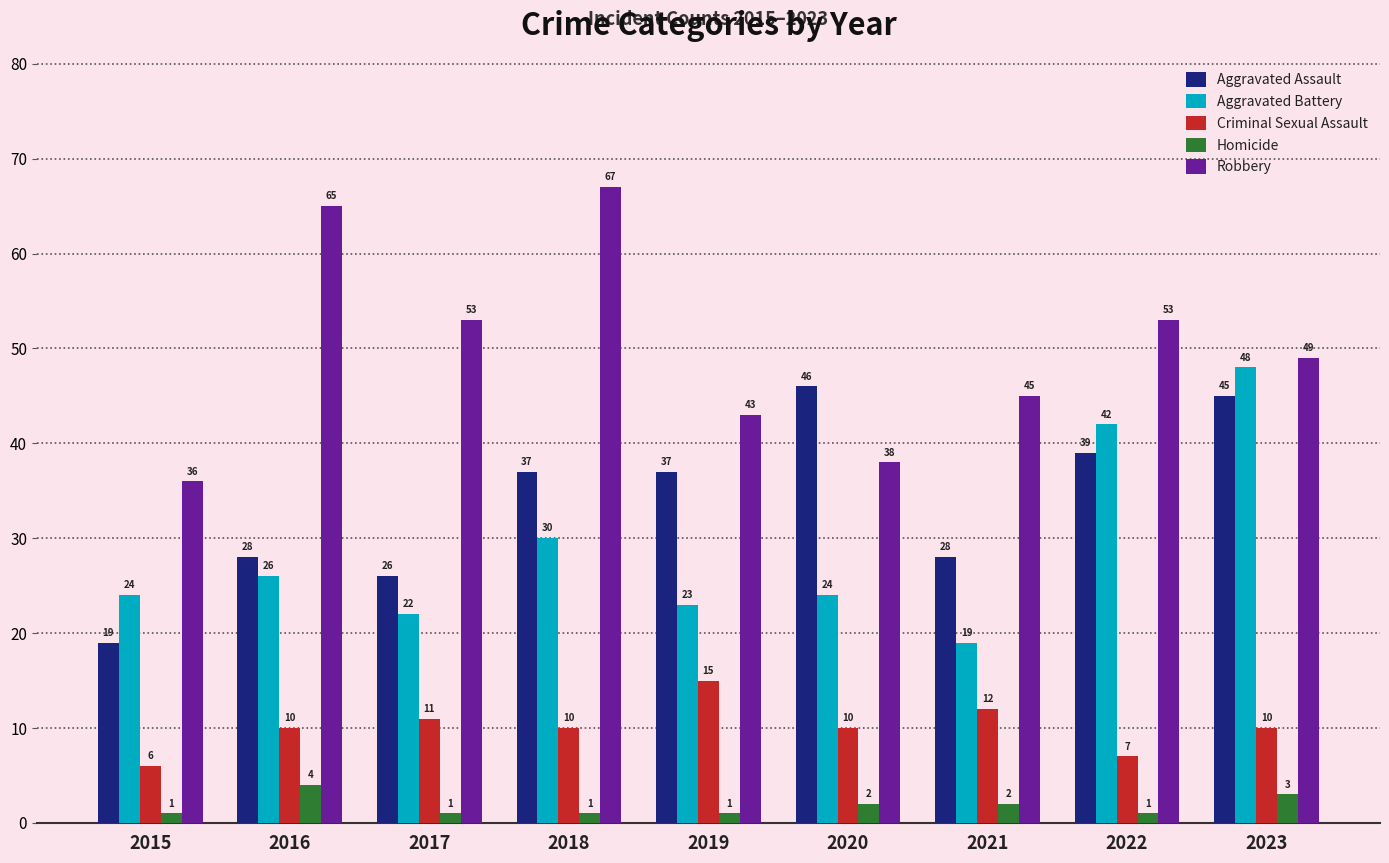

How many distinct data groups are displayed?

5